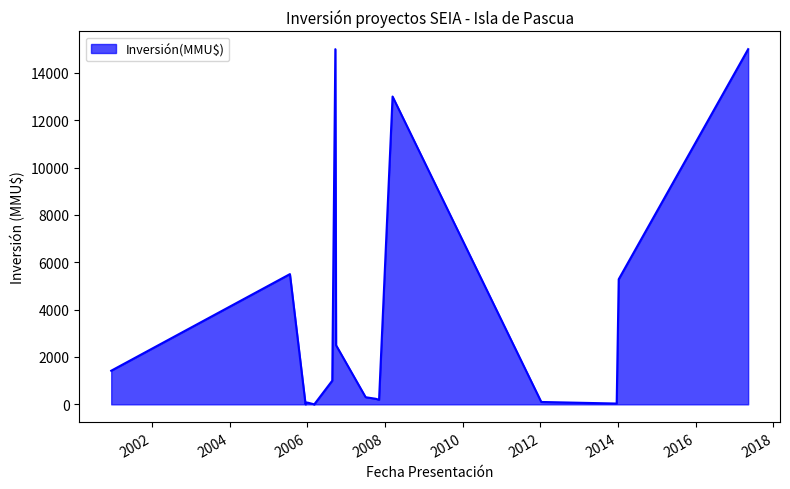

What is the sum of all values?

59701